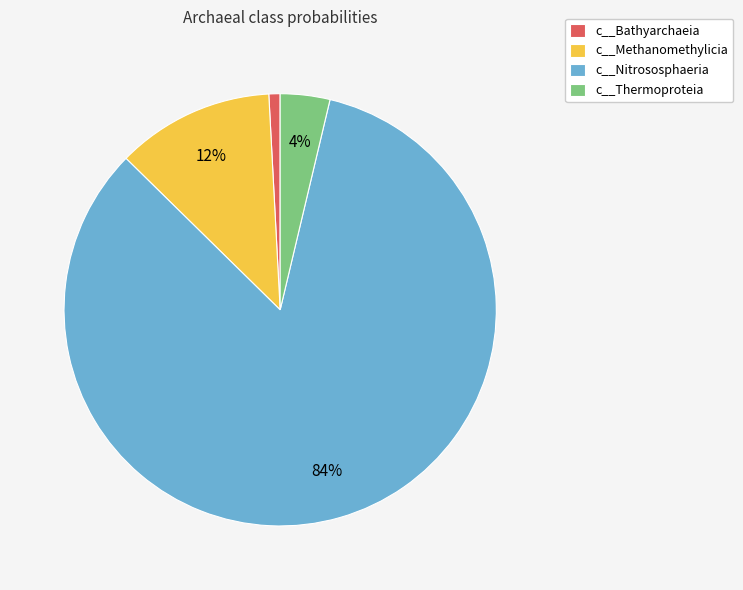

Is it true that c__Bathyarchaeia is 11% of the pie?

False